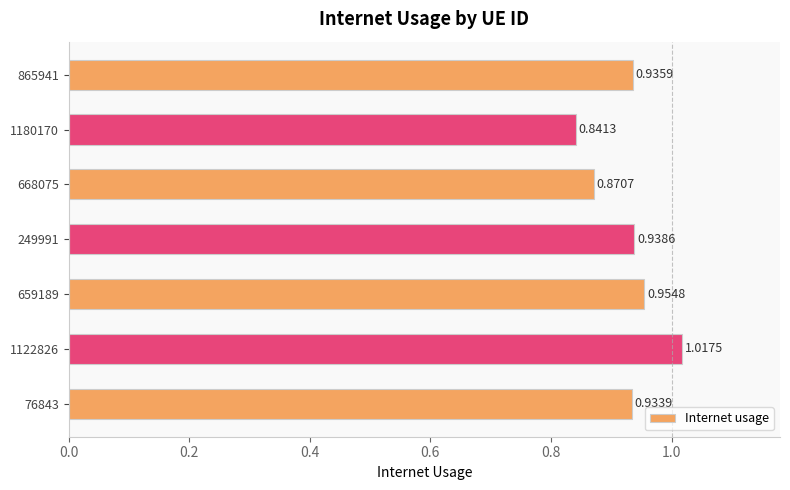

At which label is the value closest to 0?

1180170